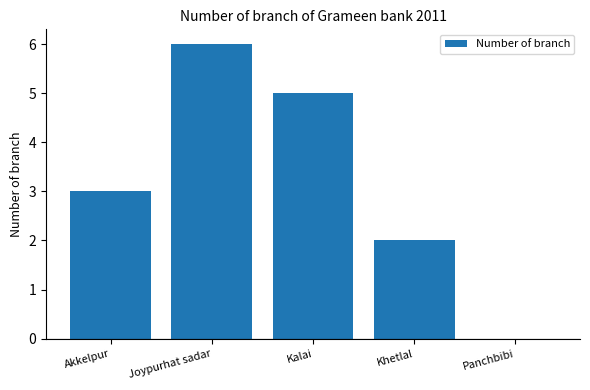

What is the greatest value displayed?

6